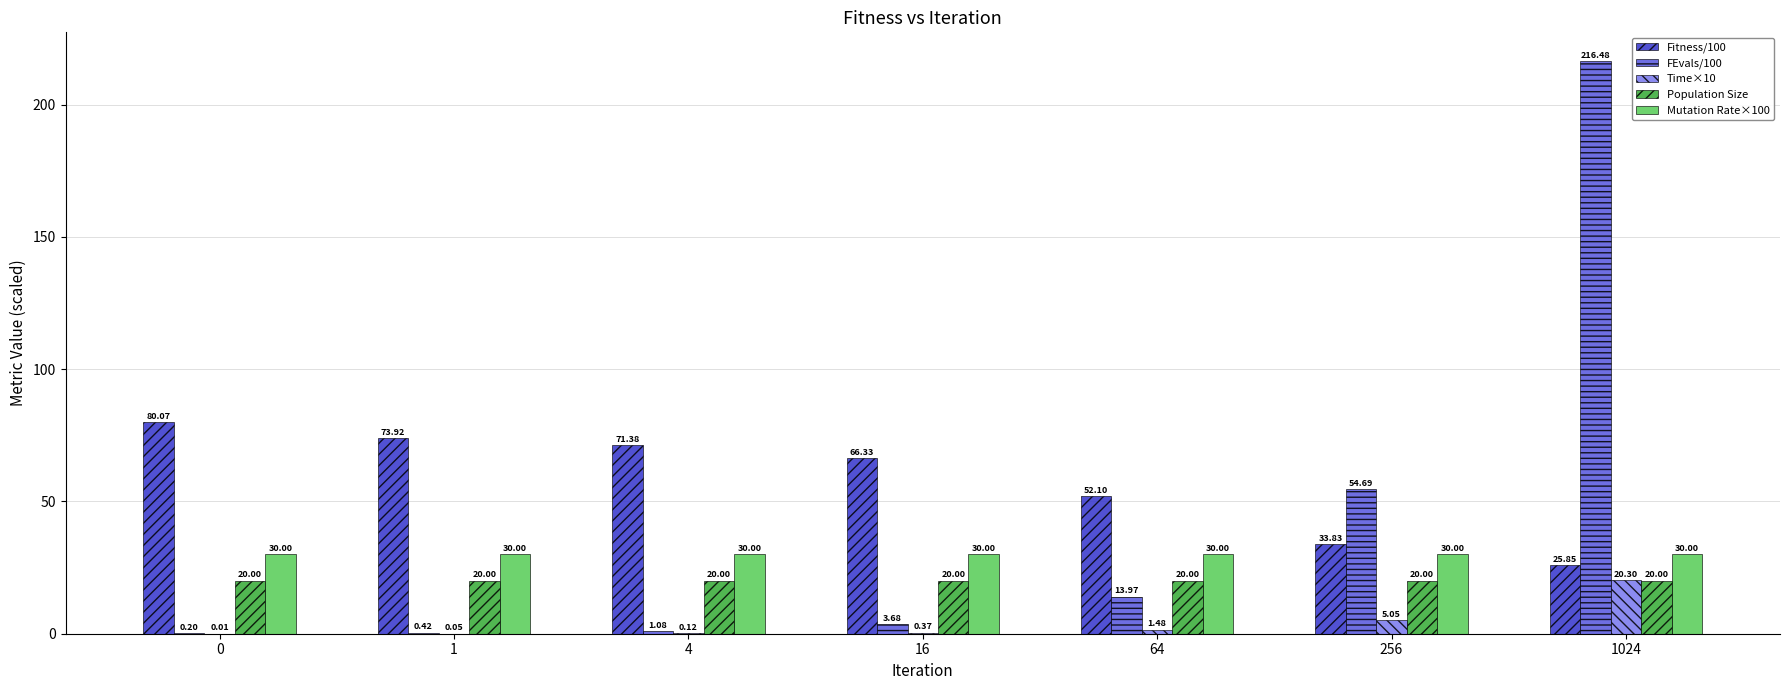

What is the sum of all FEvals/100 values?

290.5